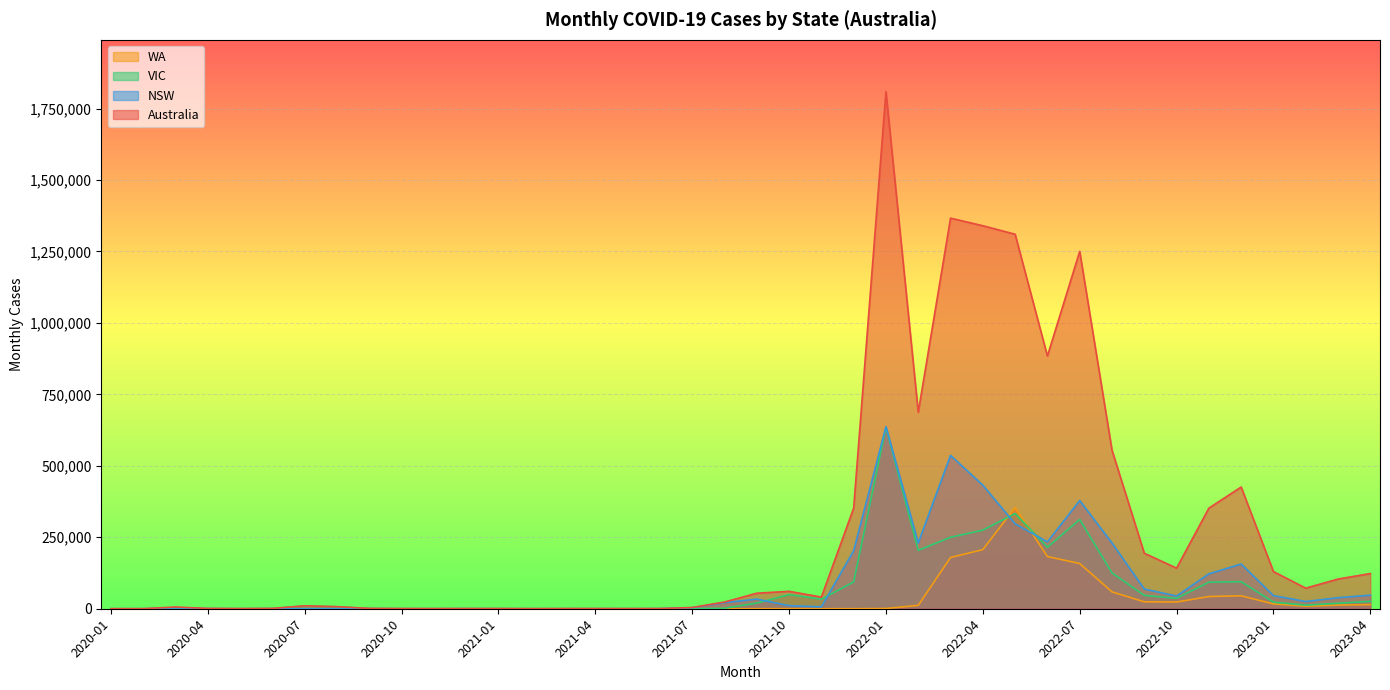

Which series changed the most between 2020-07 and 2020-08?

MONTHLY_CASES_AUS